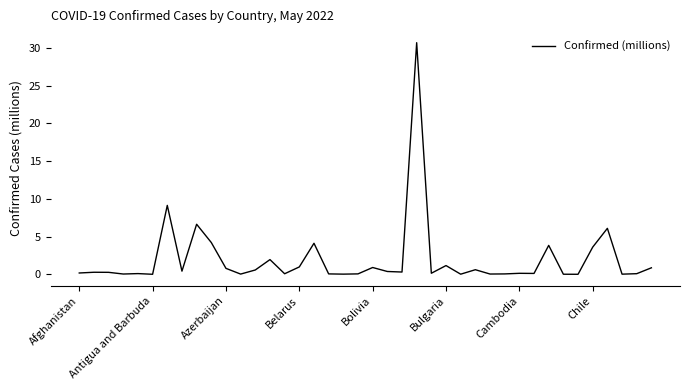

What is the difference between the maximum and minimum values?

30.7